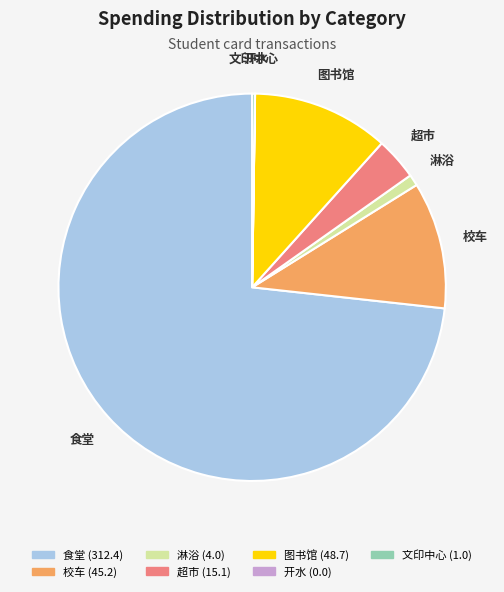

Does any single category account for the majority?

Yes